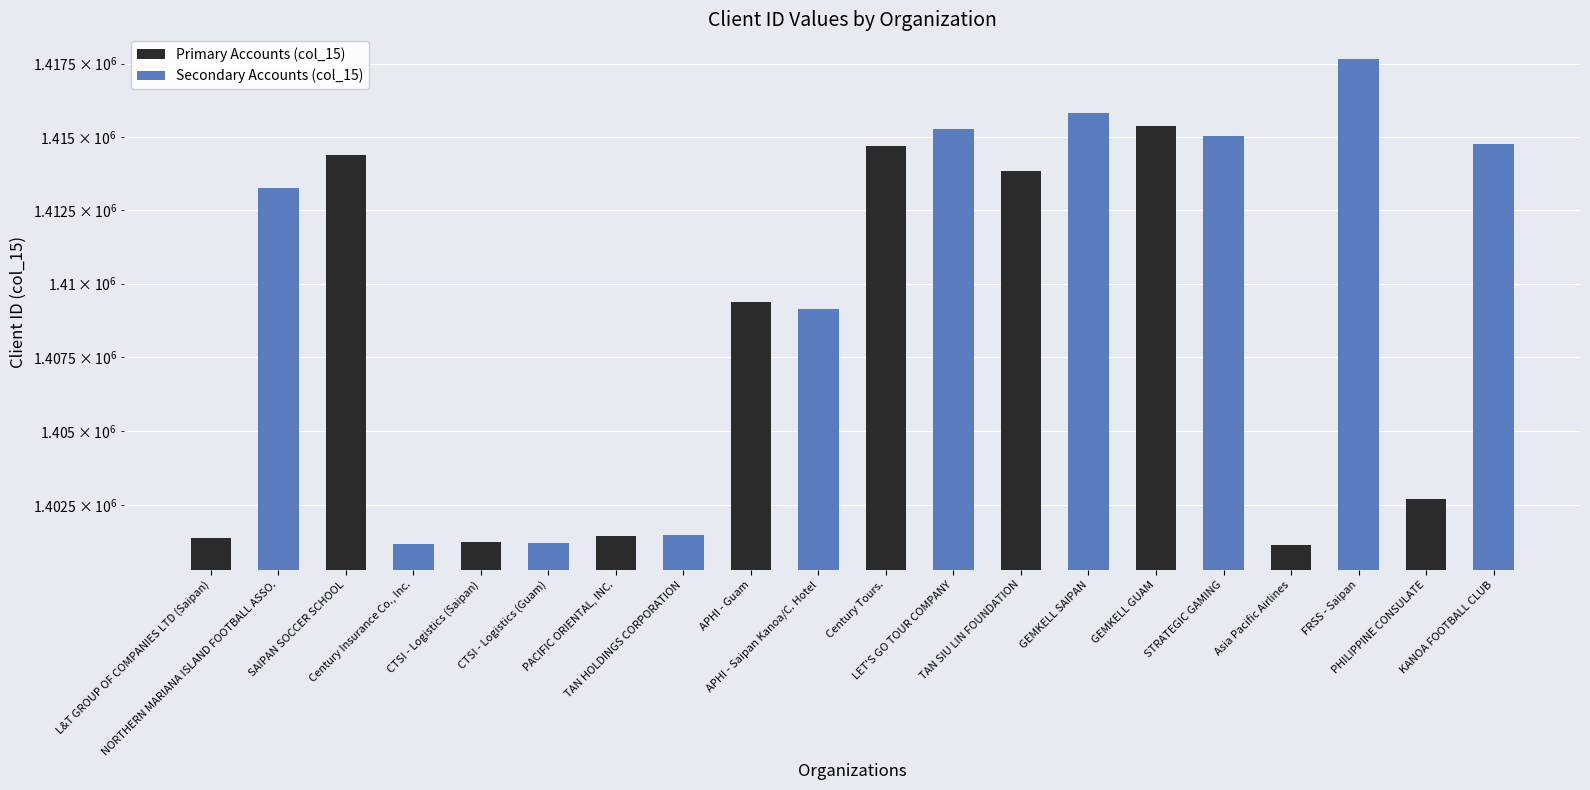

True or false: Secondary Accounts (col_15) has a value of 1415267 at LET'S GO TOUR COMPANY.

True